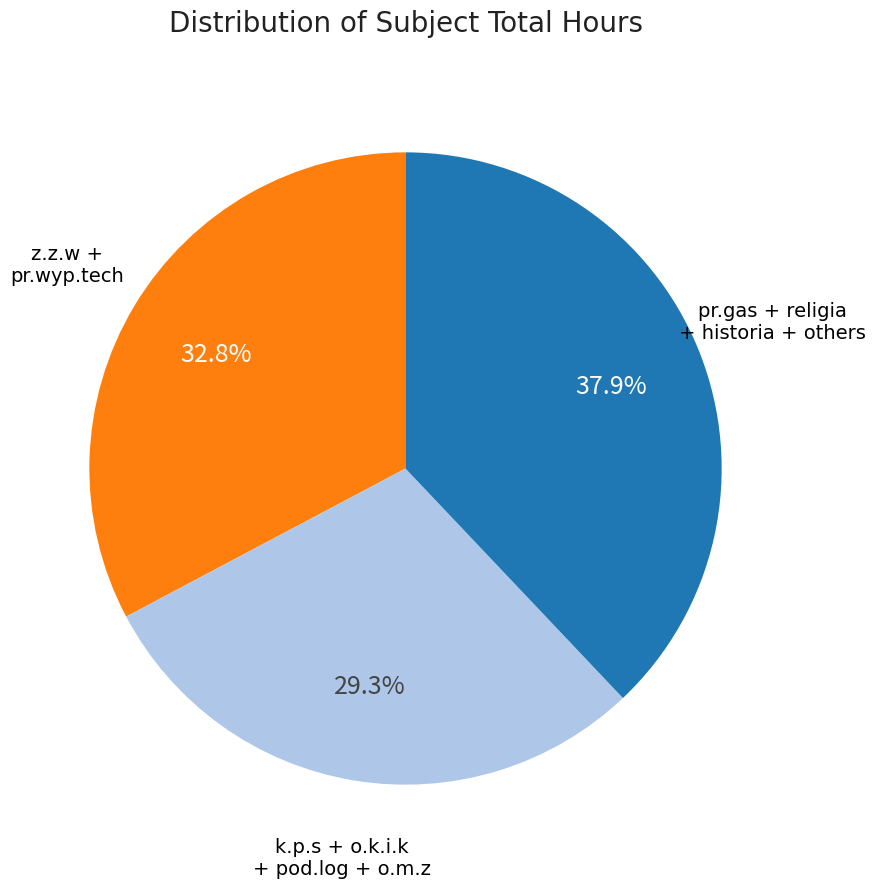

What percentage is NOT represented by k.p.s + o.k.i.k + pod.log + o.m.z?

70.7%